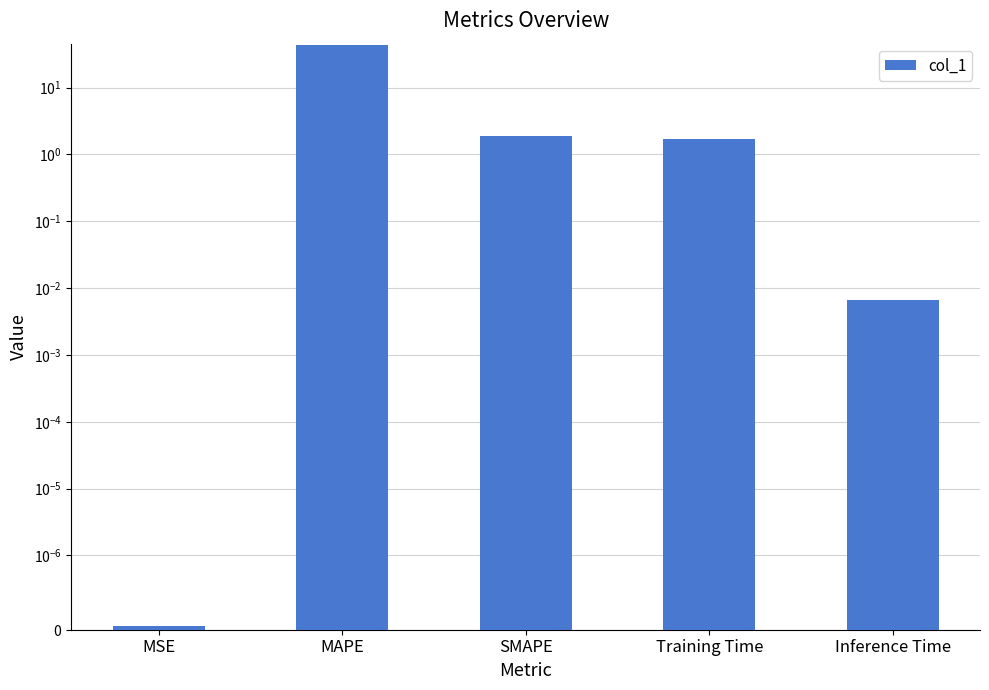

How many values are below 1?

2